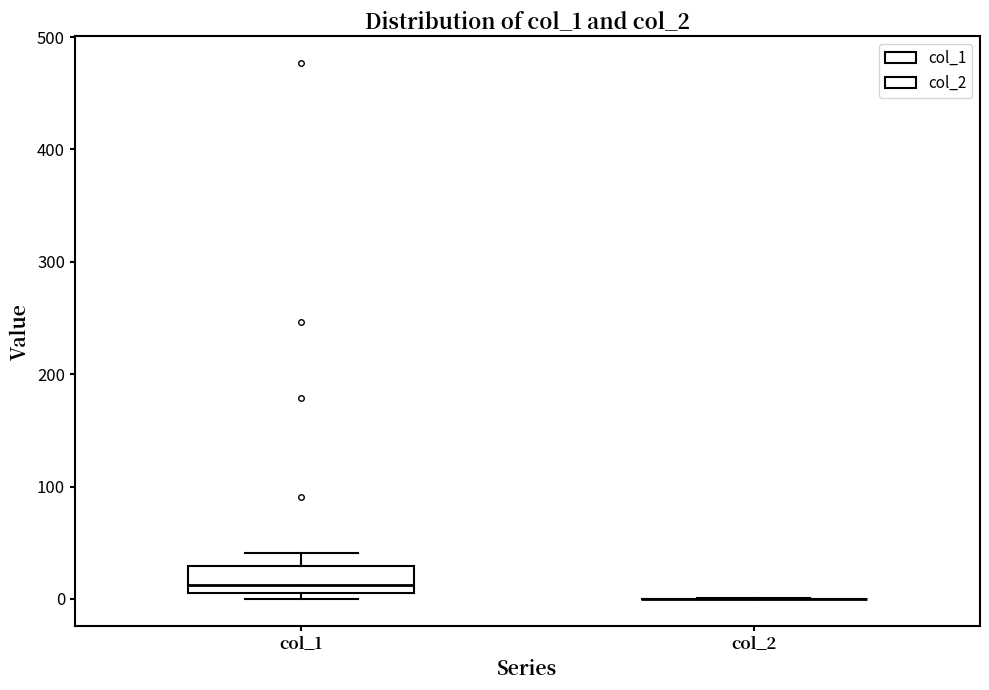

Comparing the boxes themselves (not the whiskers), which one is the tallest?

col_1